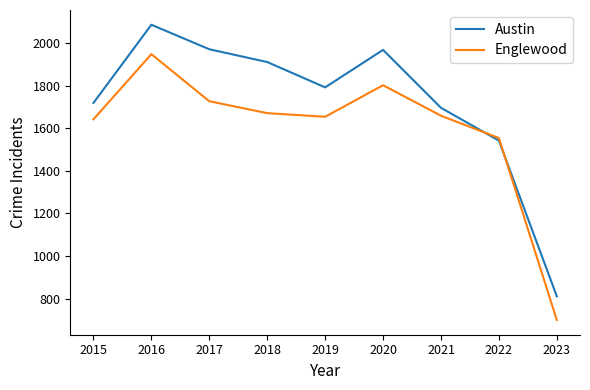

Rank the series at 2018 from lowest to highest value.

Englewood, Austin